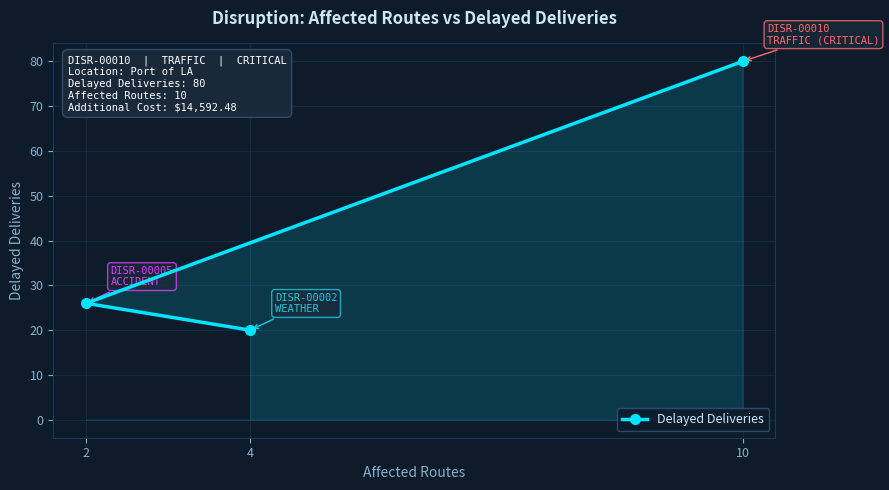

List the labels in order of value, smallest first.

4, 2, 10